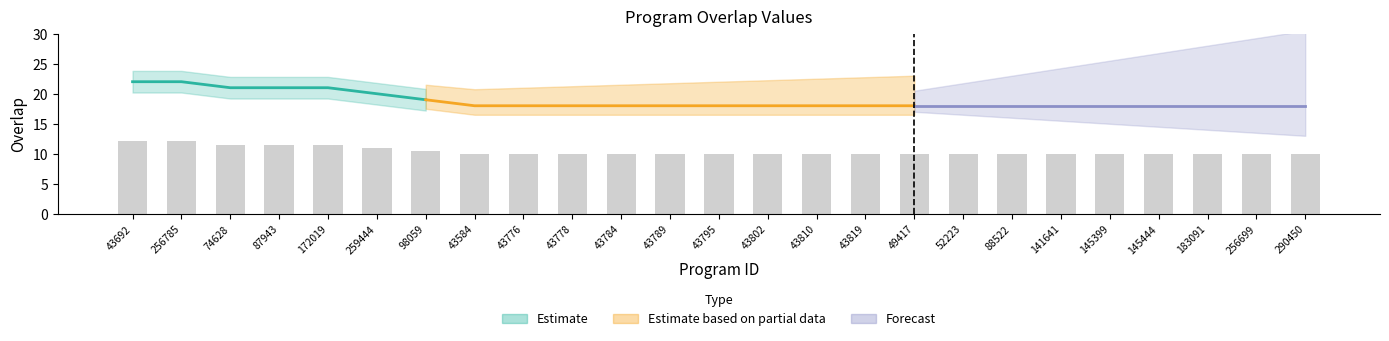

What is the value of the 18th bar from the left?

9.9